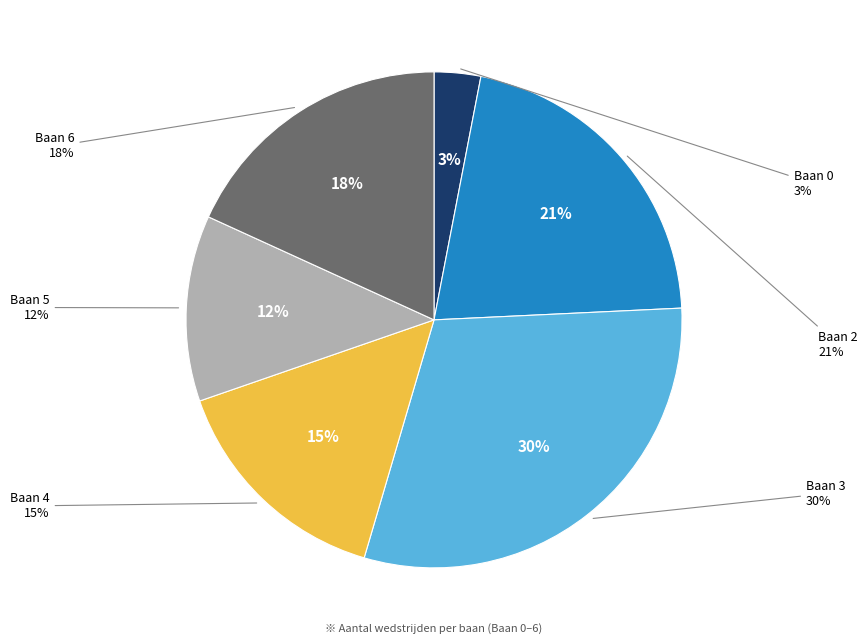

To the nearest percent, what is the average slice percentage?

17%